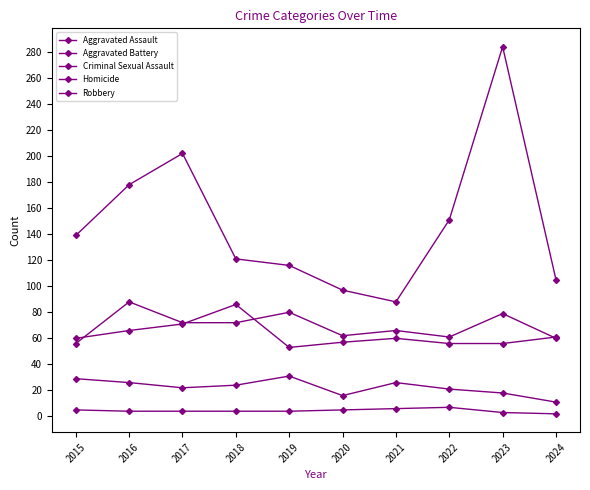

List the labels in order of Aggravated Assault value, smallest first.

2015, 2024, 2022, 2020, 2021, 2017, 2018, 2023, 2019, 2016